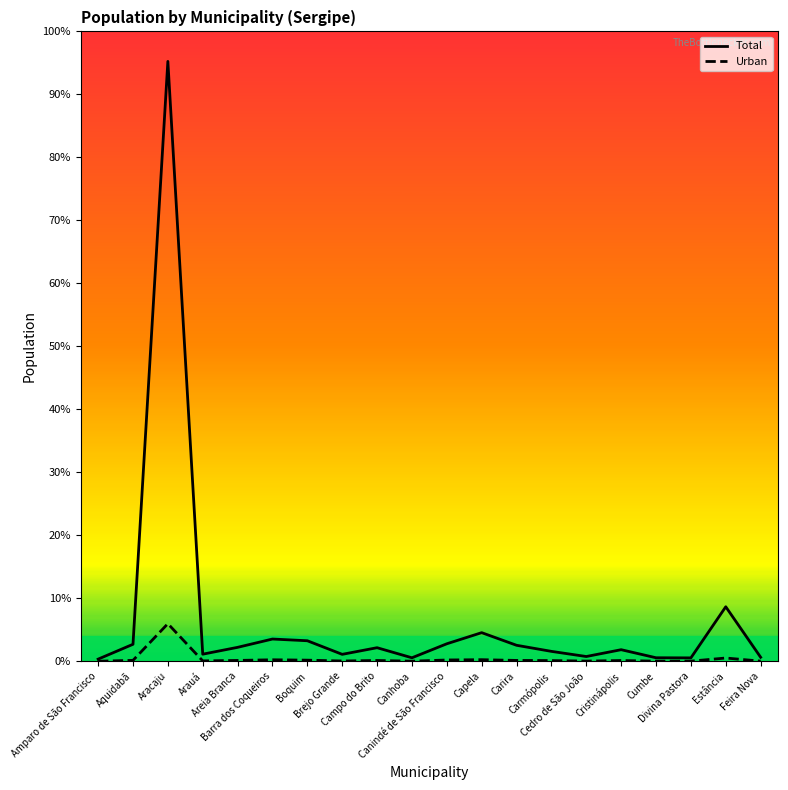

True or false: Total and Urban intersect in this chart.

False